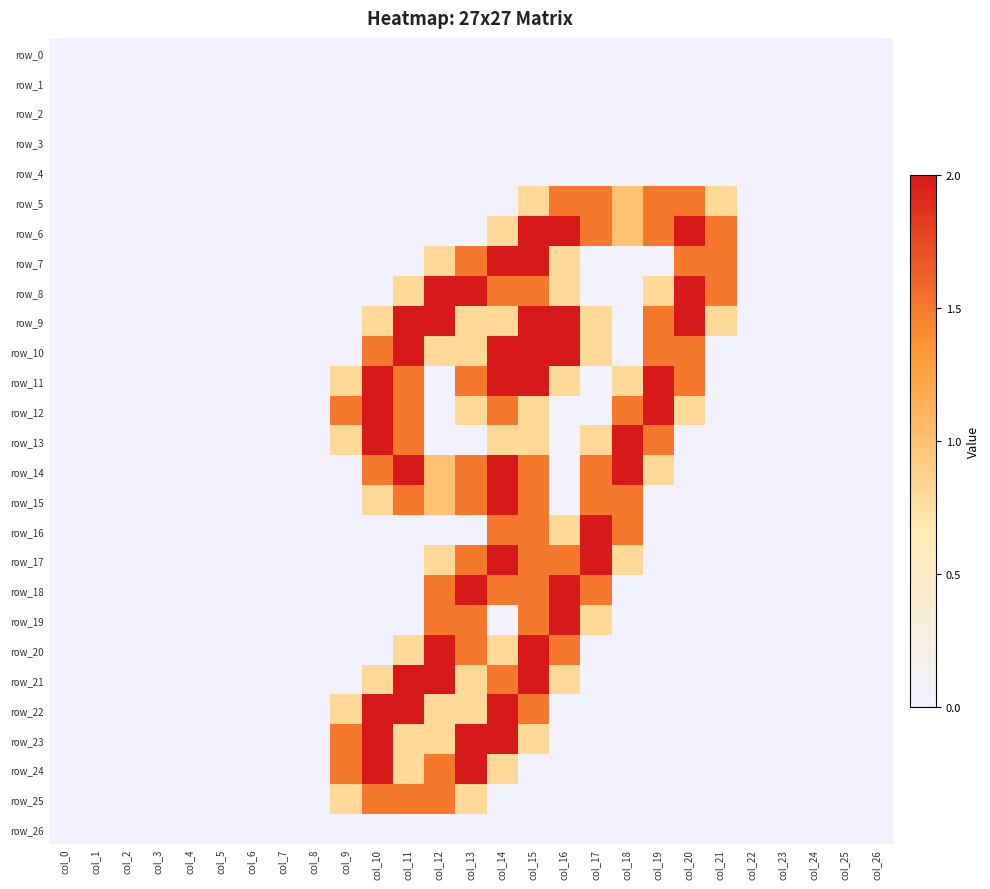

Reading left to right, what are all the values shown in this chart?

row_0: col_0=0.0	col_1=0.0	col_2=0.0	col_3=0.0	col_4=0.0	col_5=0.0	col_6=0.0	col_7=0.0	col_8=0.0	col_9=0.0	col_10=0.0	col_11=0.0	col_12=0.0	col_13=0.0	col_14=0.0	col_15=0.0	col_16=0.0	col_17=0.0	col_18=0.0	col_19=0.0	col_20=0.0	col_21=0.0	col_22=0.0	col_23=0.0	col_24=0.0	col_25=0.0	col_26=0.0
row_1: col_0=0.0	col_1=0.0	col_2=0.0	col_3=0.0	col_4=0.0	col_5=0.0	col_6=0.0	col_7=0.0	col_8=0.0	col_9=0.0	col_10=0.0	col_11=0.0	col_12=0.0	col_13=0.0	col_14=0.0	col_15=0.0	col_16=0.0	col_17=0.0	col_18=0.0	col_19=0.0	col_20=0.0	col_21=0.0	col_22=0.0	col_23=0.0	col_24=0.0	col_25=0.0	col_26=0.0
row_2: col_0=0.0	col_1=0.0	col_2=0.0	col_3=0.0	col_4=0.0	col_5=0.0	col_6=0.0	col_7=0.0	col_8=0.0	col_9=0.0	col_10=0.0	col_11=0.0	col_12=0.0	col_13=0.0	col_14=0.0	col_15=0.0	col_16=0.0	col_17=0.0	col_18=0.0	col_19=0.0	col_20=0.0	col_21=0.0	col_22=0.0	col_23=0.0	col_24=0.0	col_25=0.0	col_26=0.0
row_3: col_0=0.0	col_1=0.0	col_2=0.0	col_3=0.0	col_4=0.0	col_5=0.0	col_6=0.0	col_7=0.0	col_8=0.0	col_9=0.0	col_10=0.0	col_11=0.0	col_12=0.0	col_13=0.0	col_14=0.0	col_15=0.0	col_16=0.0	col_17=0.0	col_18=0.0	col_19=0.0	col_20=0.0	col_21=0.0	col_22=0.0	col_23=0.0	col_24=0.0	col_25=0.0	col_26=0.0
row_4: col_0=0.0	col_1=0.0	col_2=0.0	col_3=0.0	col_4=0.0	col_5=0.0	col_6=0.0	col_7=0.0	col_8=0.0	col_9=0.0	col_10=0.0	col_11=0.0	col_12=0.0	col_13=0.0	col_14=0.0	col_15=0.0	col_16=0.0	col_17=0.0	col_18=0.0	col_19=0.0	col_20=0.0	col_21=0.0	col_22=0.0	col_23=0.0	col_24=0.0	col_25=0.0	col_26=0.0
row_5: col_0=0.0	col_1=0.0	col_2=0.0	col_3=0.0	col_4=0.0	col_5=0.0	col_6=0.0	col_7=0.0	col_8=0.0	col_9=0.0	col_10=0.0	col_11=0.0	col_12=0.0	col_13=0.0	col_14=0.0	col_15=0.8	col_16=1.5	col_17=1.5	col_18=1.0	col_19=1.5	col_20=1.5	col_21=0.8	col_22=0.0	col_23=0.0	col_24=0.0	col_25=0.0	col_26=0.0
row_6: col_0=0.0	col_1=0.0	col_2=0.0	col_3=0.0	col_4=0.0	col_5=0.0	col_6=0.0	col_7=0.0	col_8=0.0	col_9=0.0	col_10=0.0	col_11=0.0	col_12=0.0	col_13=0.0	col_14=0.8	col_15=2.0	col_16=2.0	col_17=1.5	col_18=1.0	col_19=1.5	col_20=2.0	col_21=1.5	col_22=0.0	col_23=0.0	col_24=0.0	col_25=0.0	col_26=0.0
row_7: col_0=0.0	col_1=0.0	col_2=0.0	col_3=0.0	col_4=0.0	col_5=0.0	col_6=0.0	col_7=0.0	col_8=0.0	col_9=0.0	col_10=0.0	col_11=0.0	col_12=0.8	col_13=1.5	col_14=2.0	col_15=2.0	col_16=0.8	col_17=0.0	col_18=0.0	col_19=0.0	col_20=1.5	col_21=1.5	col_22=0.0	col_23=0.0	col_24=0.0	col_25=0.0	col_26=0.0
row_8: col_0=0.0	col_1=0.0	col_2=0.0	col_3=0.0	col_4=0.0	col_5=0.0	col_6=0.0	col_7=0.0	col_8=0.0	col_9=0.0	col_10=0.0	col_11=0.8	col_12=2.0	col_13=2.0	col_14=1.5	col_15=1.5	col_16=0.8	col_17=0.0	col_18=0.0	col_19=0.8	col_20=2.0	col_21=1.5	col_22=0.0	col_23=0.0	col_24=0.0	col_25=0.0	col_26=0.0
row_9: col_0=0.0	col_1=0.0	col_2=0.0	col_3=0.0	col_4=0.0	col_5=0.0	col_6=0.0	col_7=0.0	col_8=0.0	col_9=0.0	col_10=0.8	col_11=2.0	col_12=2.0	col_13=0.8	col_14=0.8	col_15=2.0	col_16=2.0	col_17=0.8	col_18=0.0	col_19=1.5	col_20=2.0	col_21=0.8	col_22=0.0	col_23=0.0	col_24=0.0	col_25=0.0	col_26=0.0
row_10: col_0=0.0	col_1=0.0	col_2=0.0	col_3=0.0	col_4=0.0	col_5=0.0	col_6=0.0	col_7=0.0	col_8=0.0	col_9=0.0	col_10=1.5	col_11=2.0	col_12=0.8	col_13=0.8	col_14=2.0	col_15=2.0	col_16=2.0	col_17=0.8	col_18=0.0	col_19=1.5	col_20=1.5	col_21=0.0	col_22=0.0	col_23=0.0	col_24=0.0	col_25=0.0	col_26=0.0
row_11: col_0=0.0	col_1=0.0	col_2=0.0	col_3=0.0	col_4=0.0	col_5=0.0	col_6=0.0	col_7=0.0	col_8=0.0	col_9=0.8	col_10=2.0	col_11=1.5	col_12=0.0	col_13=1.5	col_14=2.0	col_15=2.0	col_16=0.8	col_17=0.0	col_18=0.8	col_19=2.0	col_20=1.5	col_21=0.0	col_22=0.0	col_23=0.0	col_24=0.0	col_25=0.0	col_26=0.0
row_12: col_0=0.0	col_1=0.0	col_2=0.0	col_3=0.0	col_4=0.0	col_5=0.0	col_6=0.0	col_7=0.0	col_8=0.0	col_9=1.5	col_10=2.0	col_11=1.5	col_12=0.0	col_13=0.8	col_14=1.5	col_15=0.8	col_16=0.0	col_17=0.0	col_18=1.5	col_19=2.0	col_20=0.8	col_21=0.0	col_22=0.0	col_23=0.0	col_24=0.0	col_25=0.0	col_26=0.0
row_13: col_0=0.0	col_1=0.0	col_2=0.0	col_3=0.0	col_4=0.0	col_5=0.0	col_6=0.0	col_7=0.0	col_8=0.0	col_9=0.8	col_10=2.0	col_11=1.5	col_12=0.0	col_13=0.0	col_14=0.8	col_15=0.8	col_16=0.0	col_17=0.8	col_18=2.0	col_19=1.5	col_20=0.0	col_21=0.0	col_22=0.0	col_23=0.0	col_24=0.0	col_25=0.0	col_26=0.0
row_14: col_0=0.0	col_1=0.0	col_2=0.0	col_3=0.0	col_4=0.0	col_5=0.0	col_6=0.0	col_7=0.0	col_8=0.0	col_9=0.0	col_10=1.5	col_11=2.0	col_12=1.0	col_13=1.5	col_14=2.0	col_15=1.5	col_16=0.0	col_17=1.5	col_18=2.0	col_19=0.8	col_20=0.0	col_21=0.0	col_22=0.0	col_23=0.0	col_24=0.0	col_25=0.0	col_26=0.0
row_15: col_0=0.0	col_1=0.0	col_2=0.0	col_3=0.0	col_4=0.0	col_5=0.0	col_6=0.0	col_7=0.0	col_8=0.0	col_9=0.0	col_10=0.8	col_11=1.5	col_12=1.0	col_13=1.5	col_14=2.0	col_15=1.5	col_16=0.0	col_17=1.5	col_18=1.5	col_19=0.0	col_20=0.0	col_21=0.0	col_22=0.0	col_23=0.0	col_24=0.0	col_25=0.0	col_26=0.0
row_16: col_0=0.0	col_1=0.0	col_2=0.0	col_3=0.0	col_4=0.0	col_5=0.0	col_6=0.0	col_7=0.0	col_8=0.0	col_9=0.0	col_10=0.0	col_11=0.0	col_12=0.0	col_13=0.0	col_14=1.5	col_15=1.5	col_16=0.8	col_17=2.0	col_18=1.5	col_19=0.0	col_20=0.0	col_21=0.0	col_22=0.0	col_23=0.0	col_24=0.0	col_25=0.0	col_26=0.0
row_17: col_0=0.0	col_1=0.0	col_2=0.0	col_3=0.0	col_4=0.0	col_5=0.0	col_6=0.0	col_7=0.0	col_8=0.0	col_9=0.0	col_10=0.0	col_11=0.0	col_12=0.8	col_13=1.5	col_14=2.0	col_15=1.5	col_16=1.5	col_17=2.0	col_18=0.8	col_19=0.0	col_20=0.0	col_21=0.0	col_22=0.0	col_23=0.0	col_24=0.0	col_25=0.0	col_26=0.0
row_18: col_0=0.0	col_1=0.0	col_2=0.0	col_3=0.0	col_4=0.0	col_5=0.0	col_6=0.0	col_7=0.0	col_8=0.0	col_9=0.0	col_10=0.0	col_11=0.0	col_12=1.5	col_13=2.0	col_14=1.5	col_15=1.5	col_16=2.0	col_17=1.5	col_18=0.0	col_19=0.0	col_20=0.0	col_21=0.0	col_22=0.0	col_23=0.0	col_24=0.0	col_25=0.0	col_26=0.0
row_19: col_0=0.0	col_1=0.0	col_2=0.0	col_3=0.0	col_4=0.0	col_5=0.0	col_6=0.0	col_7=0.0	col_8=0.0	col_9=0.0	col_10=0.0	col_11=0.0	col_12=1.5	col_13=1.5	col_14=0.0	col_15=1.5	col_16=2.0	col_17=0.8	col_18=0.0	col_19=0.0	col_20=0.0	col_21=0.0	col_22=0.0	col_23=0.0	col_24=0.0	col_25=0.0	col_26=0.0
row_20: col_0=0.0	col_1=0.0	col_2=0.0	col_3=0.0	col_4=0.0	col_5=0.0	col_6=0.0	col_7=0.0	col_8=0.0	col_9=0.0	col_10=0.0	col_11=0.8	col_12=2.0	col_13=1.5	col_14=0.8	col_15=2.0	col_16=1.5	col_17=0.0	col_18=0.0	col_19=0.0	col_20=0.0	col_21=0.0	col_22=0.0	col_23=0.0	col_24=0.0	col_25=0.0	col_26=0.0
row_21: col_0=0.0	col_1=0.0	col_2=0.0	col_3=0.0	col_4=0.0	col_5=0.0	col_6=0.0	col_7=0.0	col_8=0.0	col_9=0.0	col_10=0.8	col_11=2.0	col_12=2.0	col_13=0.8	col_14=1.5	col_15=2.0	col_16=0.8	col_17=0.0	col_18=0.0	col_19=0.0	col_20=0.0	col_21=0.0	col_22=0.0	col_23=0.0	col_24=0.0	col_25=0.0	col_26=0.0
row_22: col_0=0.0	col_1=0.0	col_2=0.0	col_3=0.0	col_4=0.0	col_5=0.0	col_6=0.0	col_7=0.0	col_8=0.0	col_9=0.8	col_10=2.0	col_11=2.0	col_12=0.8	col_13=0.8	col_14=2.0	col_15=1.5	col_16=0.0	col_17=0.0	col_18=0.0	col_19=0.0	col_20=0.0	col_21=0.0	col_22=0.0	col_23=0.0	col_24=0.0	col_25=0.0	col_26=0.0
row_23: col_0=0.0	col_1=0.0	col_2=0.0	col_3=0.0	col_4=0.0	col_5=0.0	col_6=0.0	col_7=0.0	col_8=0.0	col_9=1.5	col_10=2.0	col_11=0.8	col_12=0.8	col_13=2.0	col_14=2.0	col_15=0.8	col_16=0.0	col_17=0.0	col_18=0.0	col_19=0.0	col_20=0.0	col_21=0.0	col_22=0.0	col_23=0.0	col_24=0.0	col_25=0.0	col_26=0.0
row_24: col_0=0.0	col_1=0.0	col_2=0.0	col_3=0.0	col_4=0.0	col_5=0.0	col_6=0.0	col_7=0.0	col_8=0.0	col_9=1.5	col_10=2.0	col_11=0.8	col_12=1.5	col_13=2.0	col_14=0.8	col_15=0.0	col_16=0.0	col_17=0.0	col_18=0.0	col_19=0.0	col_20=0.0	col_21=0.0	col_22=0.0	col_23=0.0	col_24=0.0	col_25=0.0	col_26=0.0
row_25: col_0=0.0	col_1=0.0	col_2=0.0	col_3=0.0	col_4=0.0	col_5=0.0	col_6=0.0	col_7=0.0	col_8=0.0	col_9=0.8	col_10=1.5	col_11=1.5	col_12=1.5	col_13=0.8	col_14=0.0	col_15=0.0	col_16=0.0	col_17=0.0	col_18=0.0	col_19=0.0	col_20=0.0	col_21=0.0	col_22=0.0	col_23=0.0	col_24=0.0	col_25=0.0	col_26=0.0
row_26: col_0=0.0	col_1=0.0	col_2=0.0	col_3=0.0	col_4=0.0	col_5=0.0	col_6=0.0	col_7=0.0	col_8=0.0	col_9=0.0	col_10=0.0	col_11=0.0	col_12=0.0	col_13=0.0	col_14=0.0	col_15=0.0	col_16=0.0	col_17=0.0	col_18=0.0	col_19=0.0	col_20=0.0	col_21=0.0	col_22=0.0	col_23=0.0	col_24=0.0	col_25=0.0	col_26=0.0